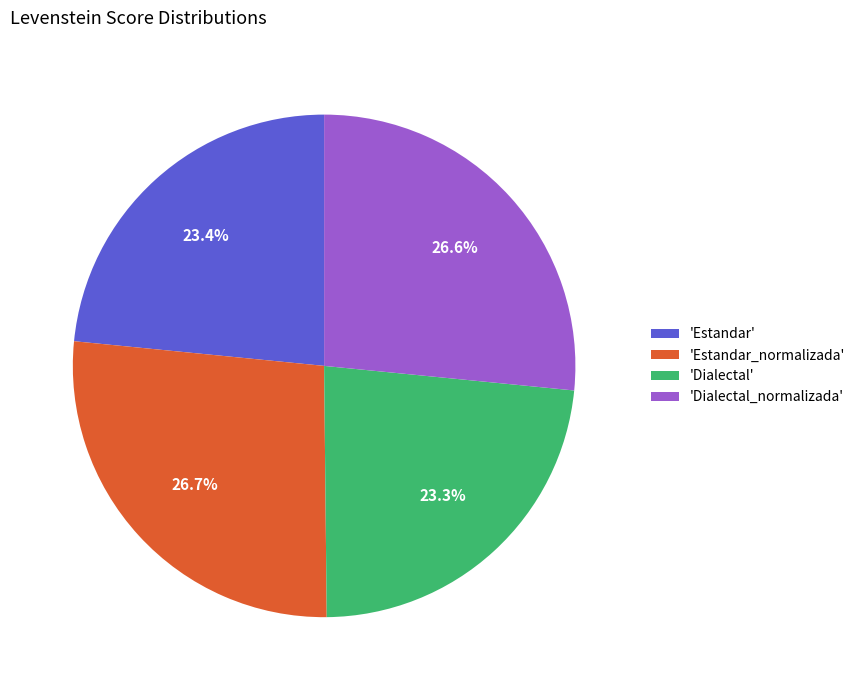

Approximately how many times larger is the value at 'Dialectal_normalizada' compared to 'Dialectal'?

1.1